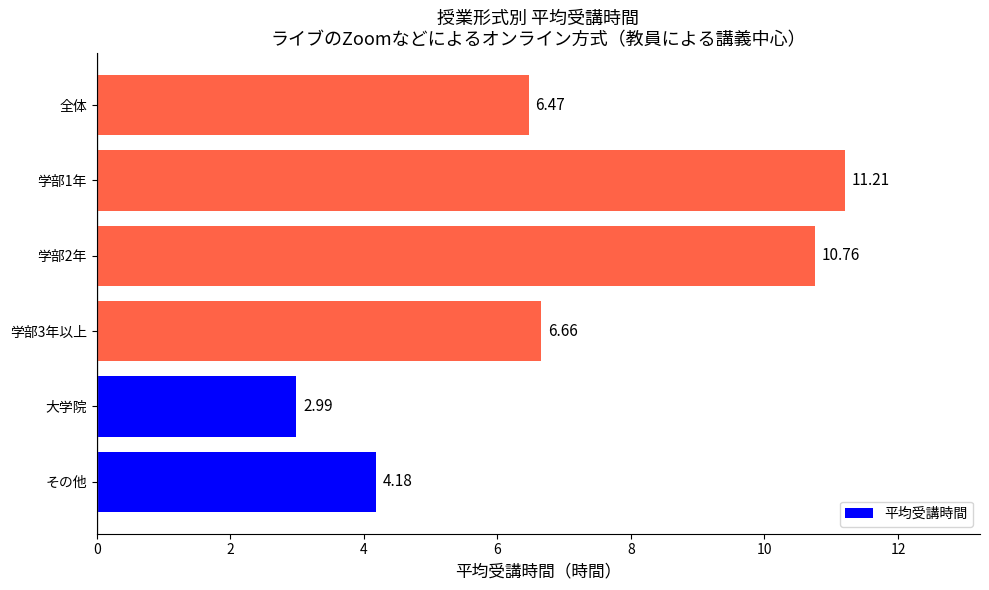

What is the sum of all values?

42.3